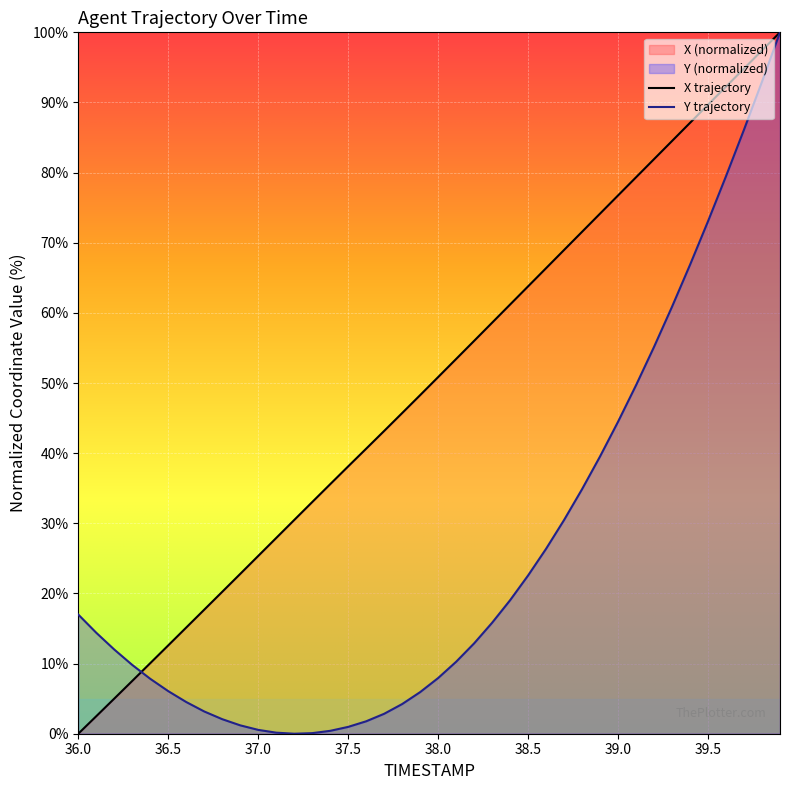

What is the spread (max minus min) of values at 36.1?

11.9